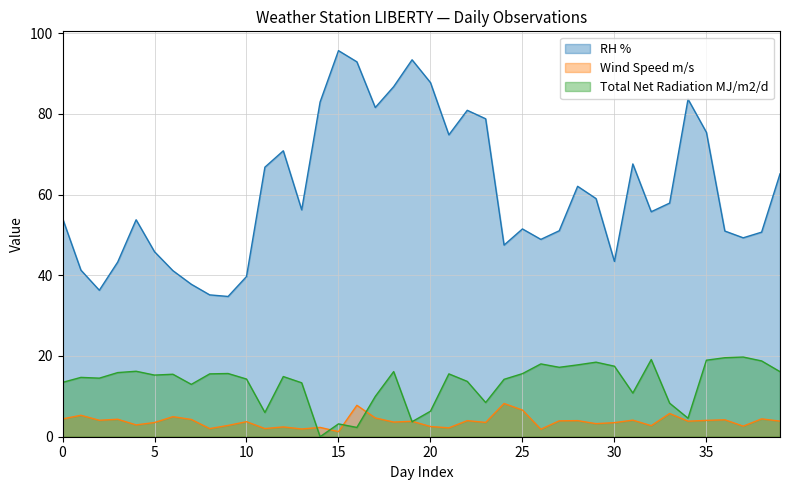

True or false: RH % and Total Net Radiation MJ/m2/d cross at least once.

False